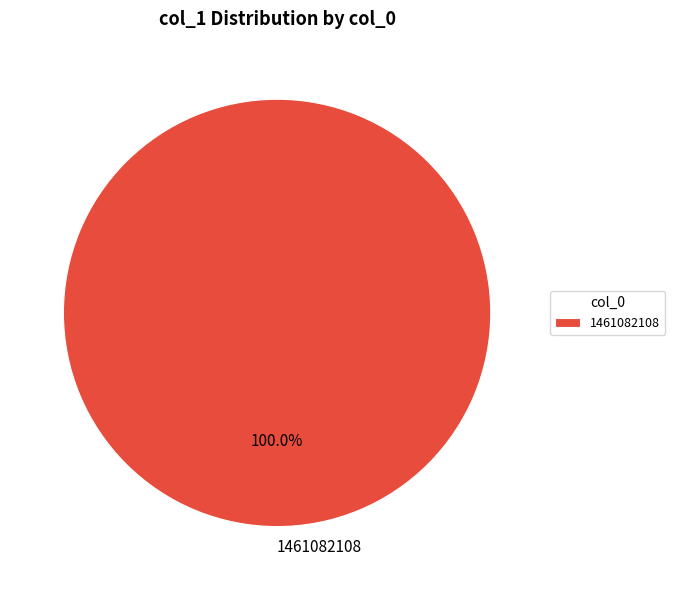

Does 1461082108 account for over 50% of the chart?

Yes